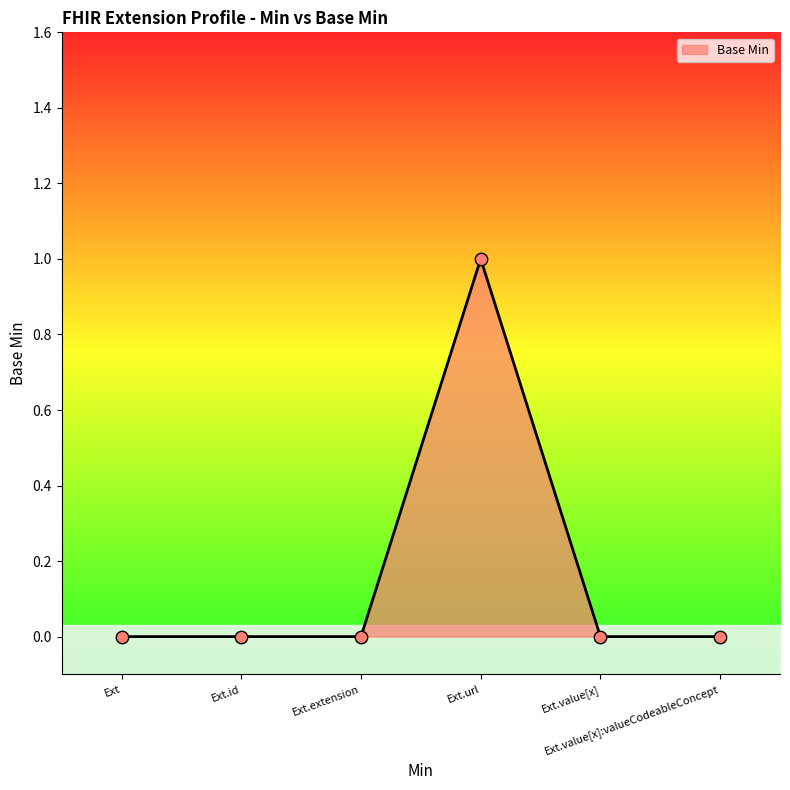

Which has a higher value, Ext.extension or Ext.value[x]?

Ext.extension